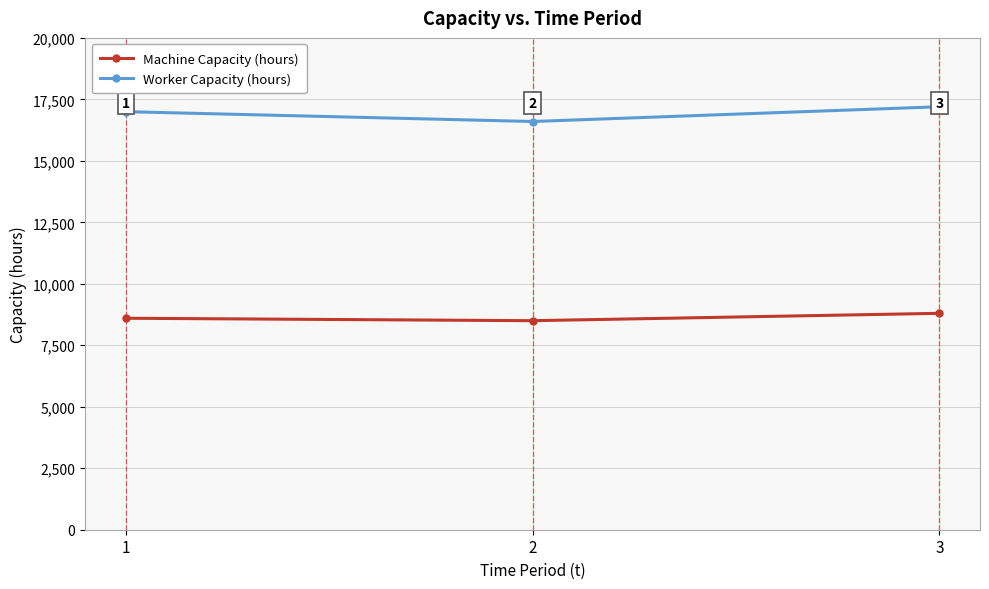

Reading left to right, extract all data points from this chart.

Machine Capacity (hours): 8600	8500	8800
Worker Capacity (hours): 17000	16600	17200